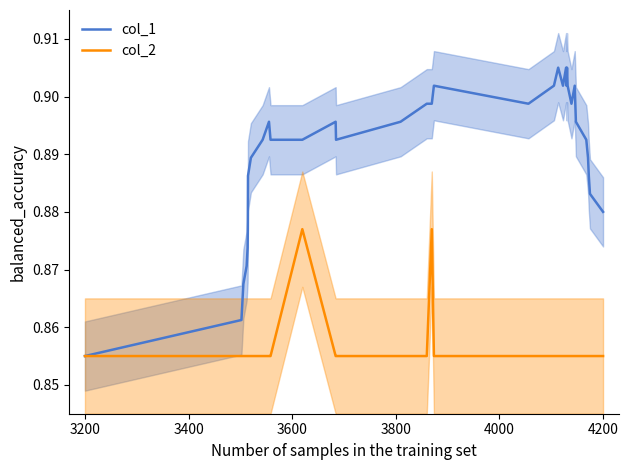

Which category has the lowest value in the col_1 series?

3200